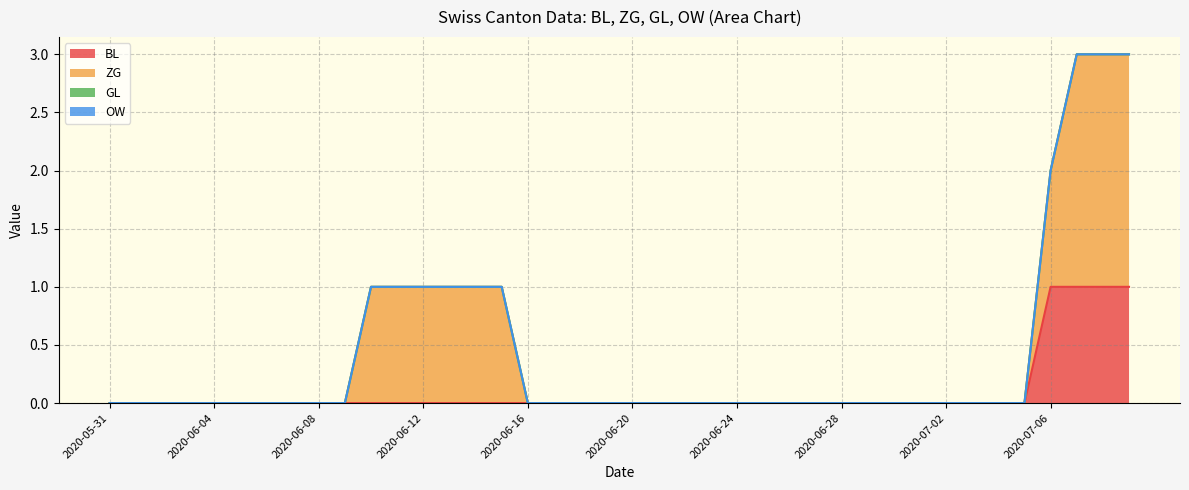

List the labels in order of GL value, smallest first.

2020-05-31, 2020-06-01, 2020-06-02, 2020-06-03, 2020-06-04, 2020-06-05, 2020-06-06, 2020-06-07, 2020-06-08, 2020-06-09, 2020-06-10, 2020-06-11, 2020-06-12, 2020-06-13, 2020-06-14, 2020-06-15, 2020-06-16, 2020-06-17, 2020-06-18, 2020-06-19, 2020-06-20, 2020-06-21, 2020-06-22, 2020-06-23, 2020-06-24, 2020-06-25, 2020-06-26, 2020-06-27, 2020-06-28, 2020-06-29, 2020-06-30, 2020-07-01, 2020-07-02, 2020-07-03, 2020-07-04, 2020-07-05, 2020-07-06, 2020-07-07, 2020-07-08, 2020-07-09